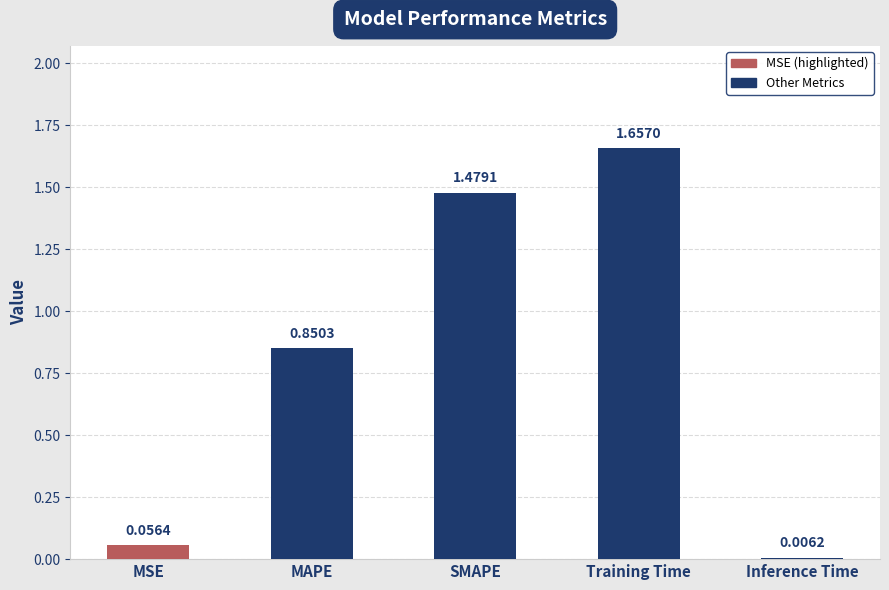

At which label is the value closest to 0?

Inference Time